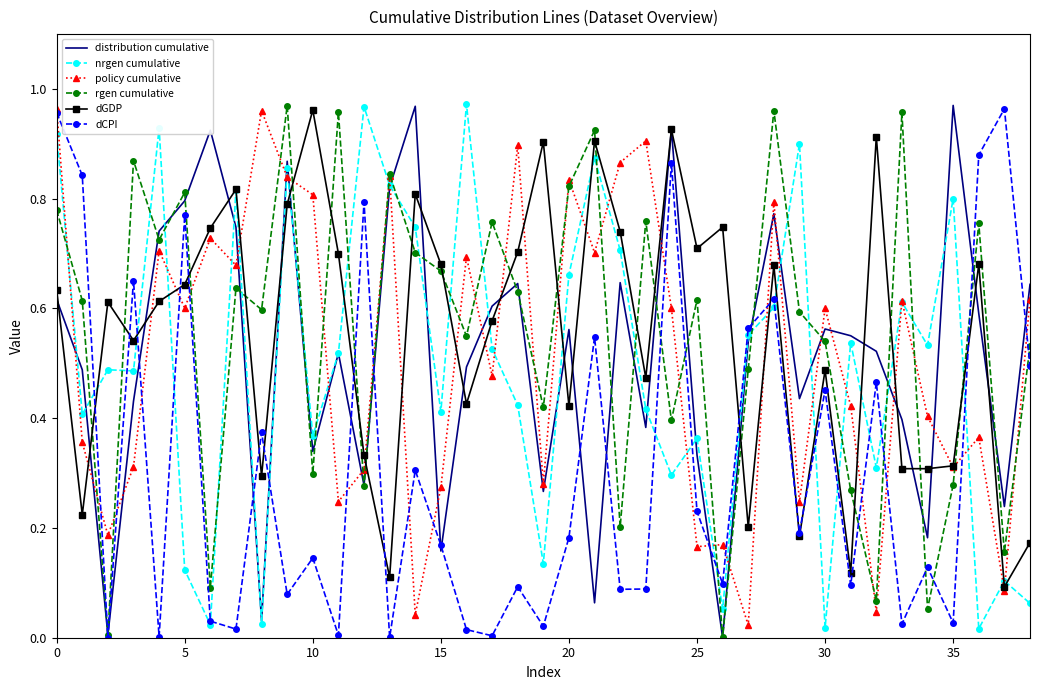

Which series ends up on top after the final intersection of dGDP and nrgen cumulative?

dGDP